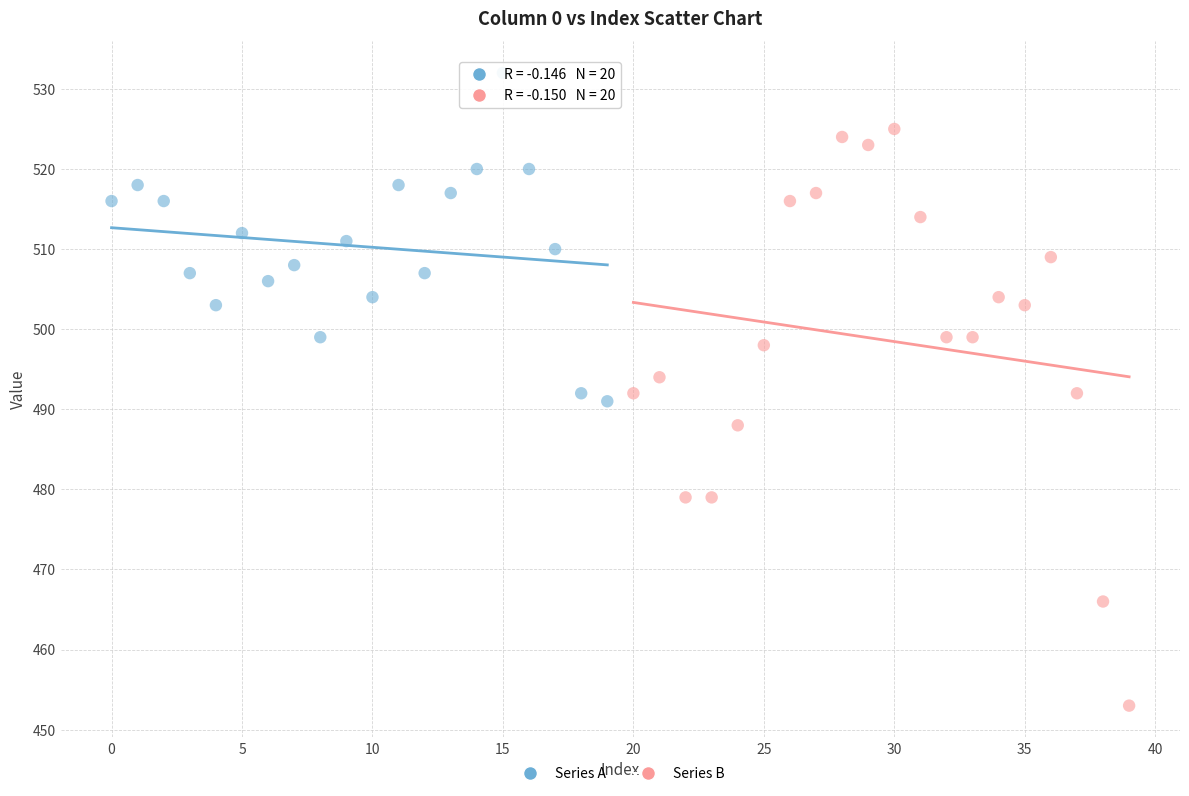

Which series contains the highest Y value?

Series A